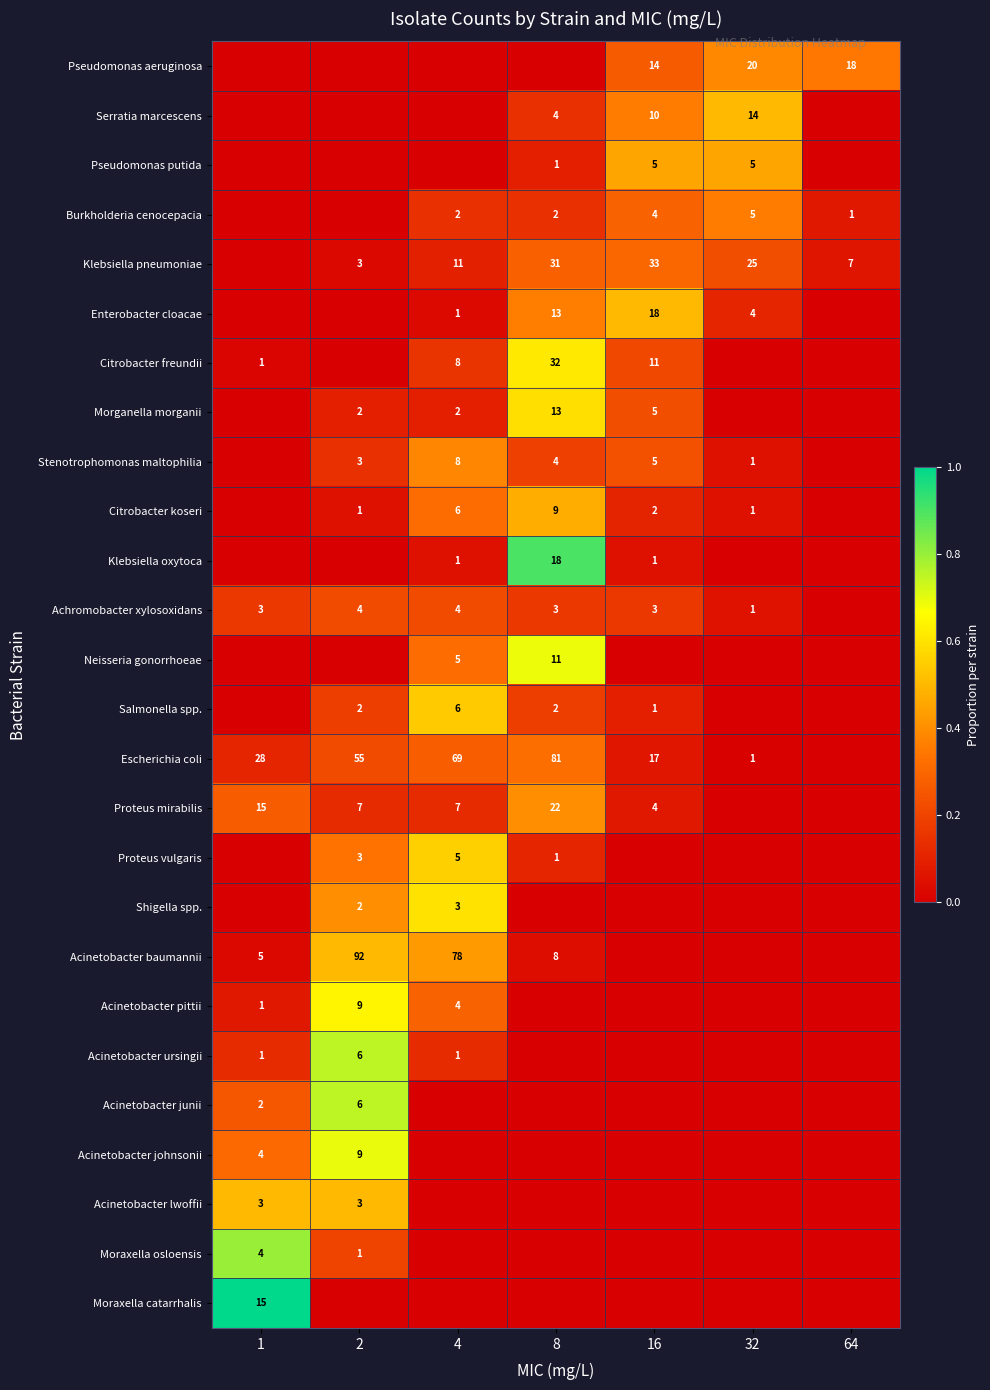

The Enterobacter cloacae series shows 18 at 16. True or false?

True